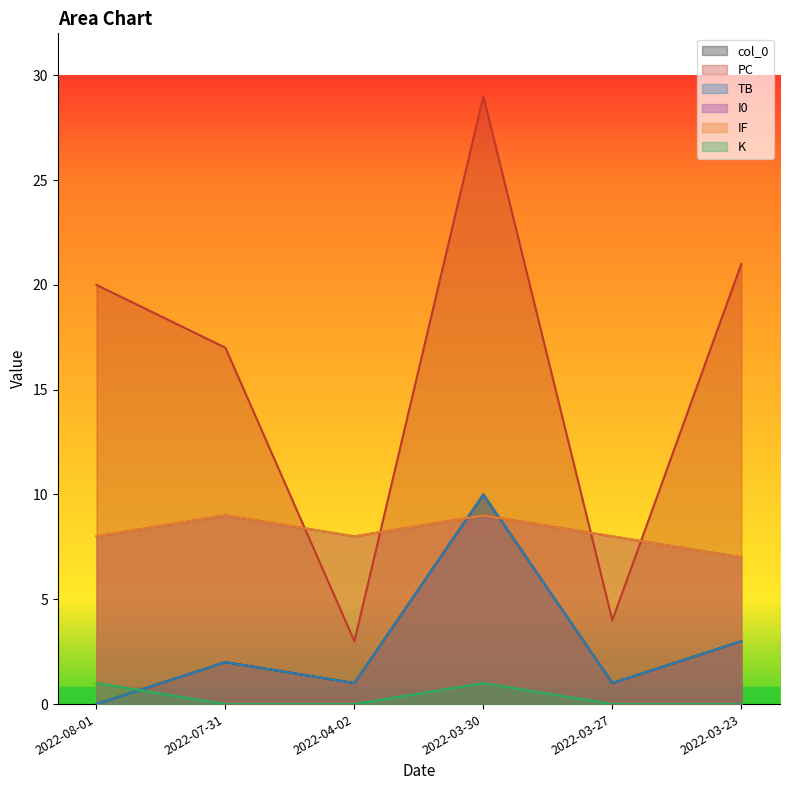

What is the total value across all series at 2022-08-01?

37